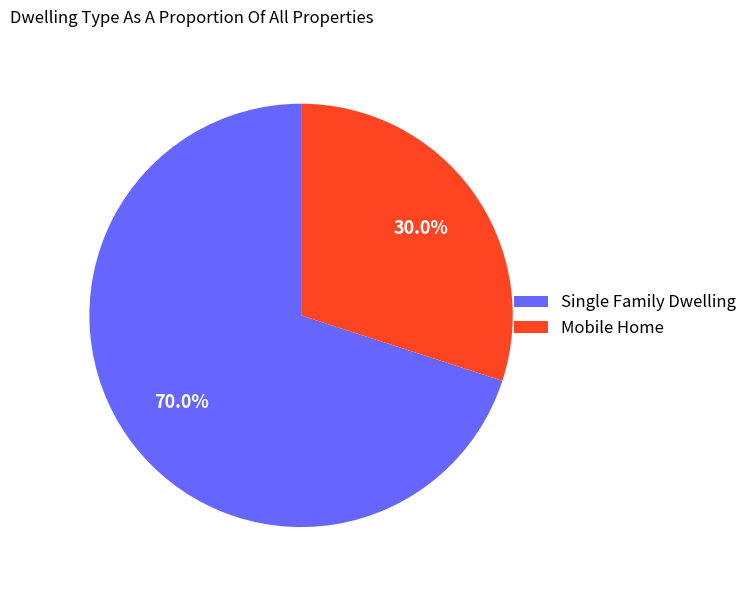

Is there any slice that represents more than half of the pie?

Yes